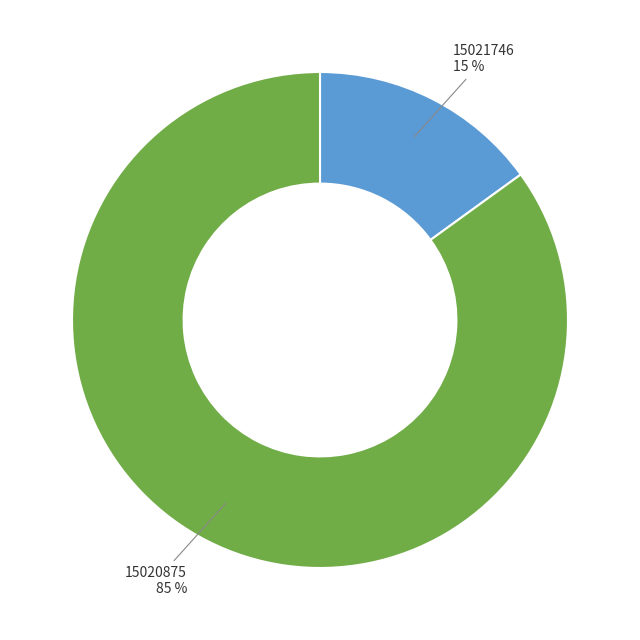

Rank the categories by value from lowest to highest.

15021746, 15020875